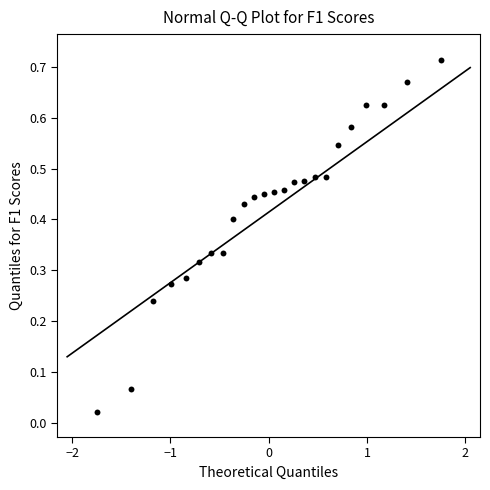

What is the range of X values (max minus min)?

3.5